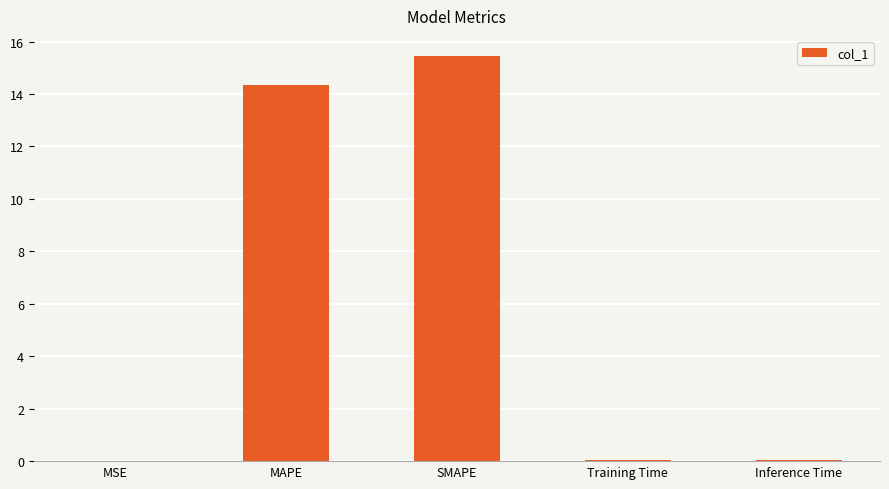

What is the sum of the values at Inference Time and SMAPE?

15.5